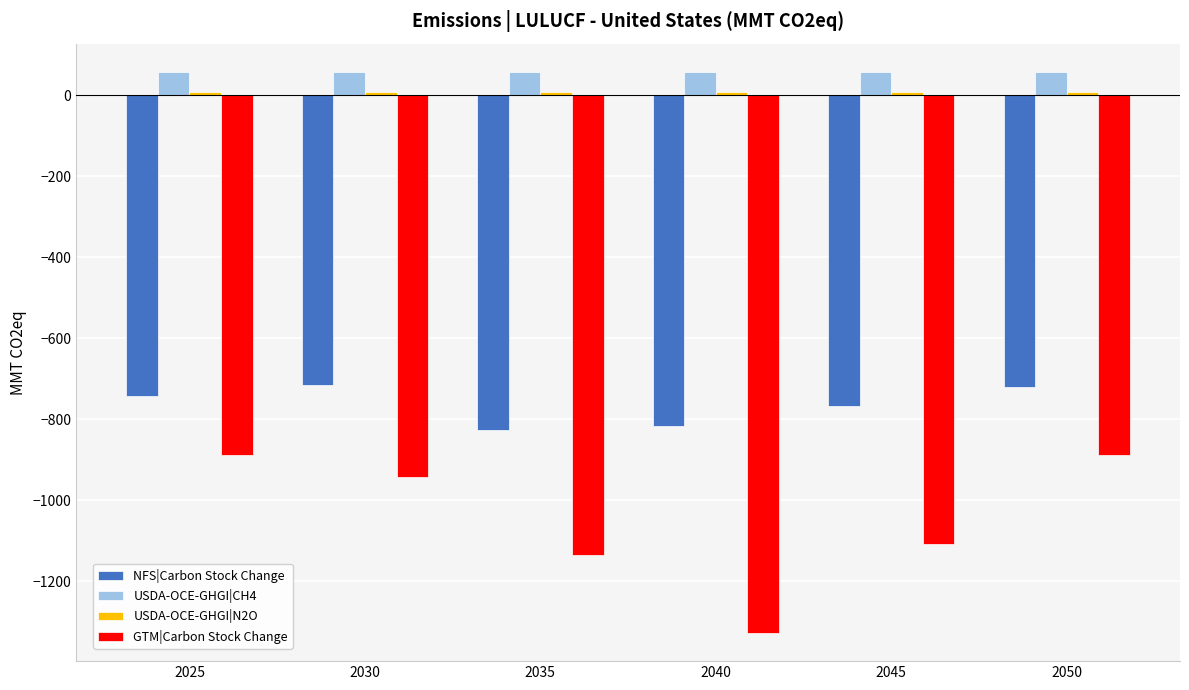

What is the greatest value displayed?

58.6